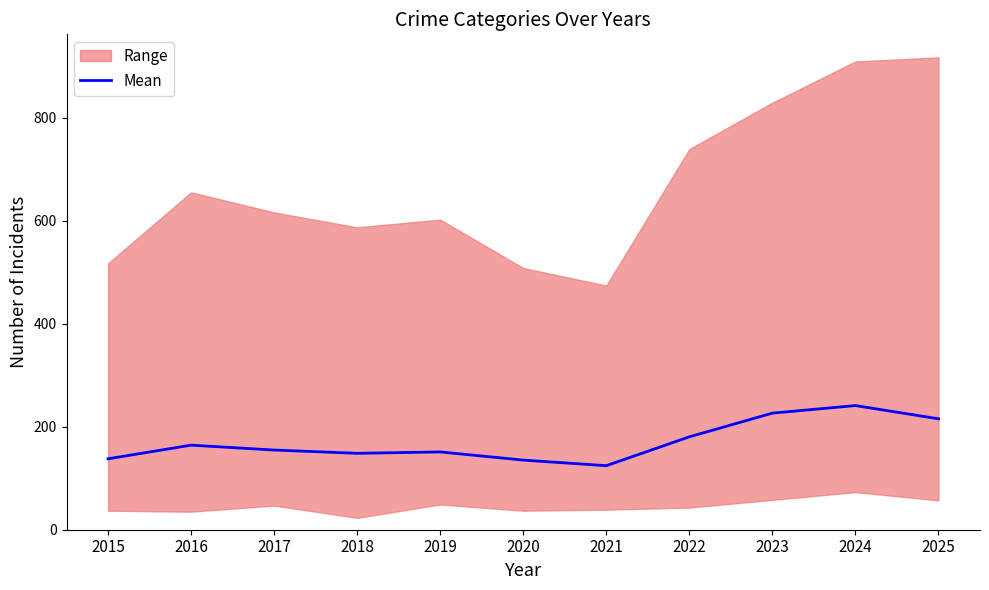

Where is the first local maximum?

2016